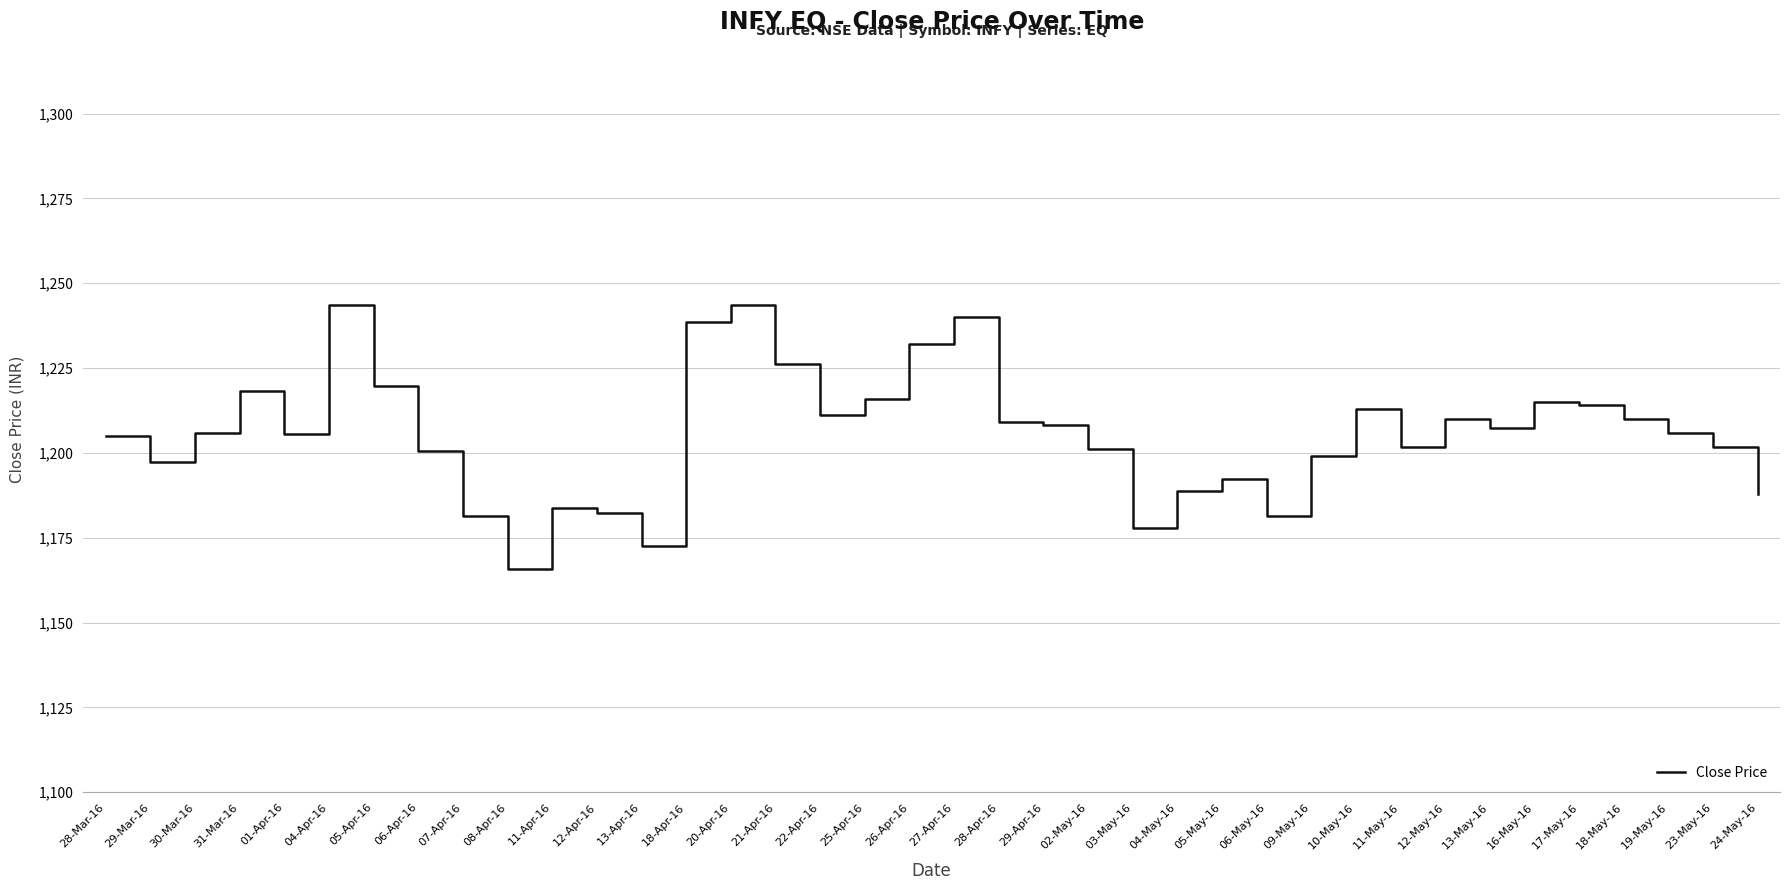

Read the value at 01-Apr-16.

1205.5